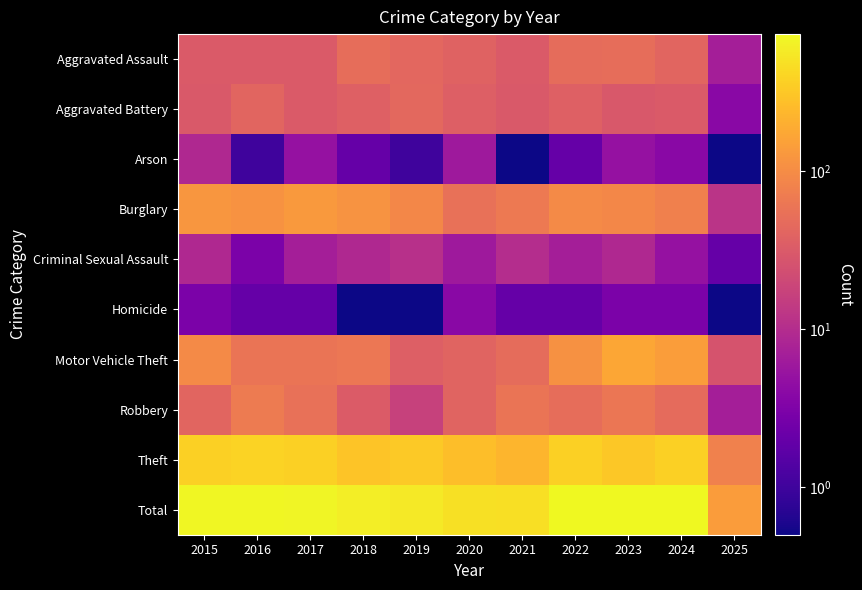

Which series has the largest range (max minus min)?

Total